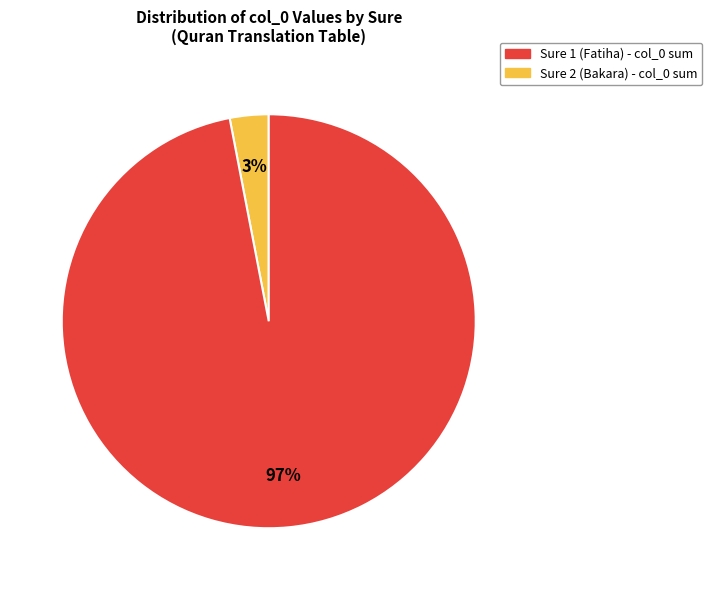

Is there a majority slice in this chart?

Yes